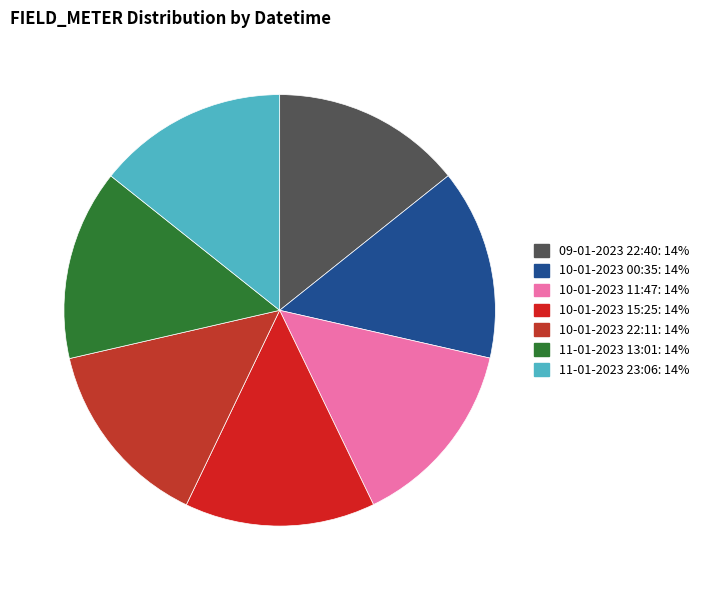

How many slices are in this pie chart?

7